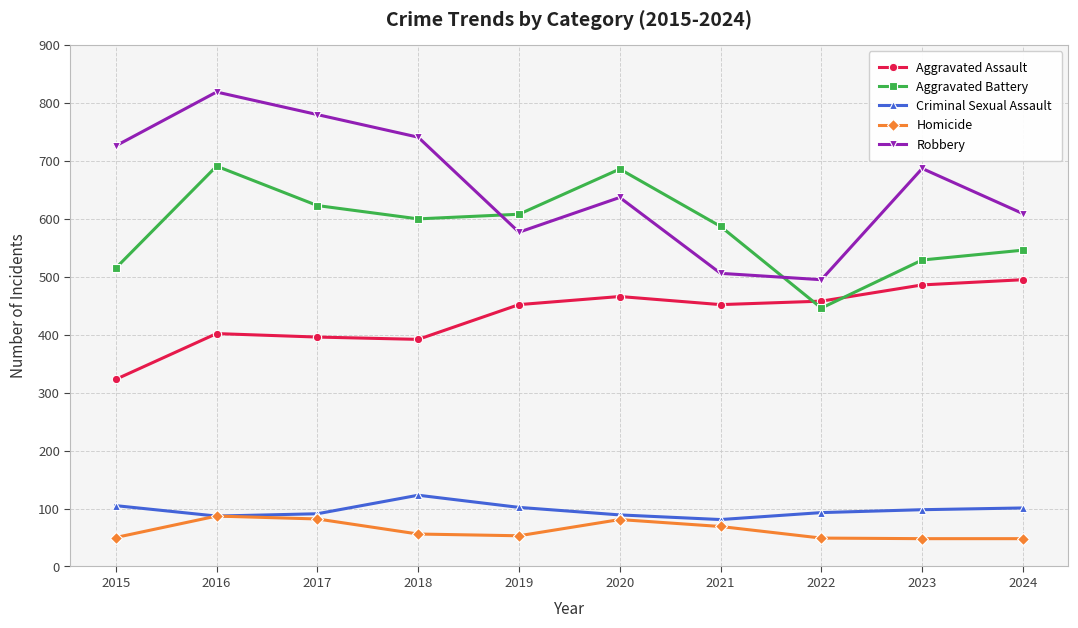

At which category is the sum across all series the highest?

2016